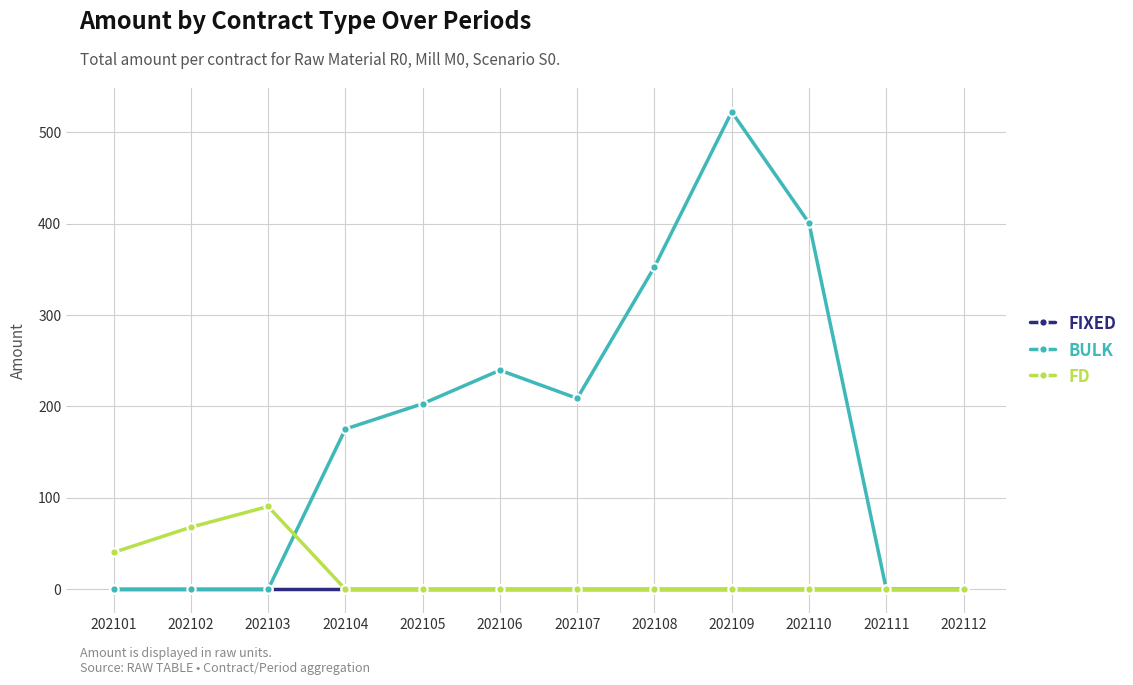

Which category has the highest value in the BULK series?

202109